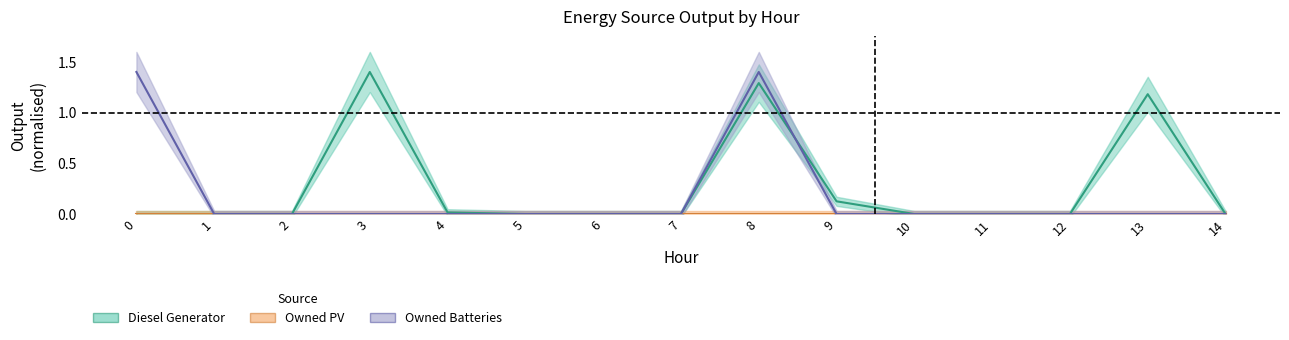

Is the value of Diesel Generator at 7 greater than the value of Owned Batteries at 5?

No